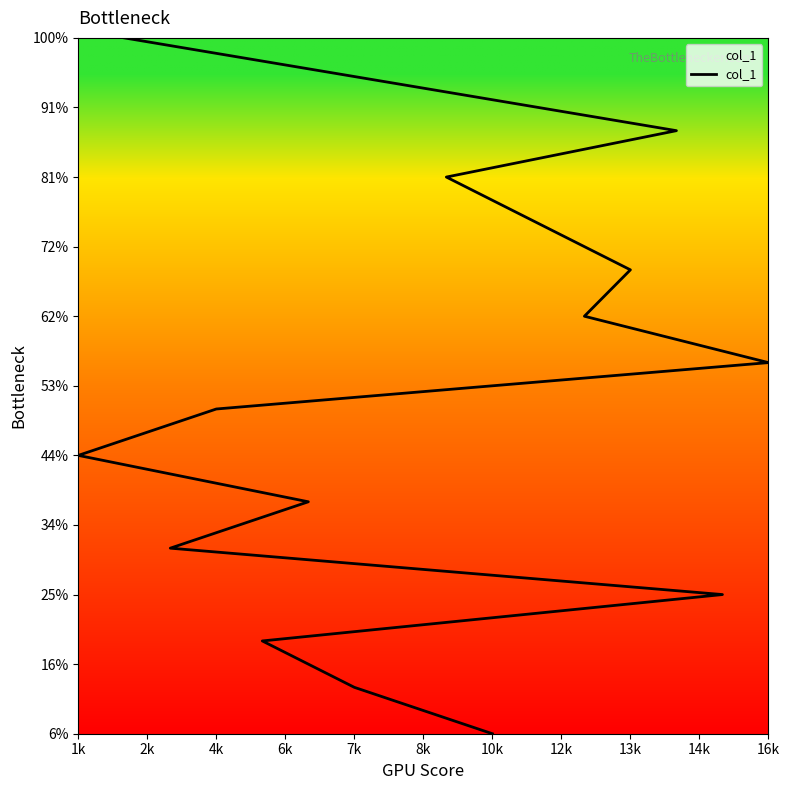

What is the maximum value shown in the chart?

16